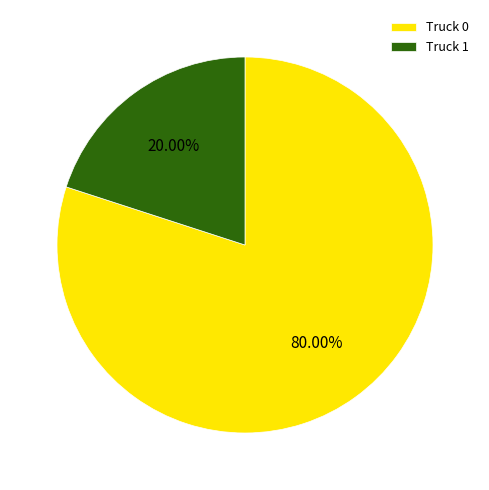

Count the number of slices in the pie.

2